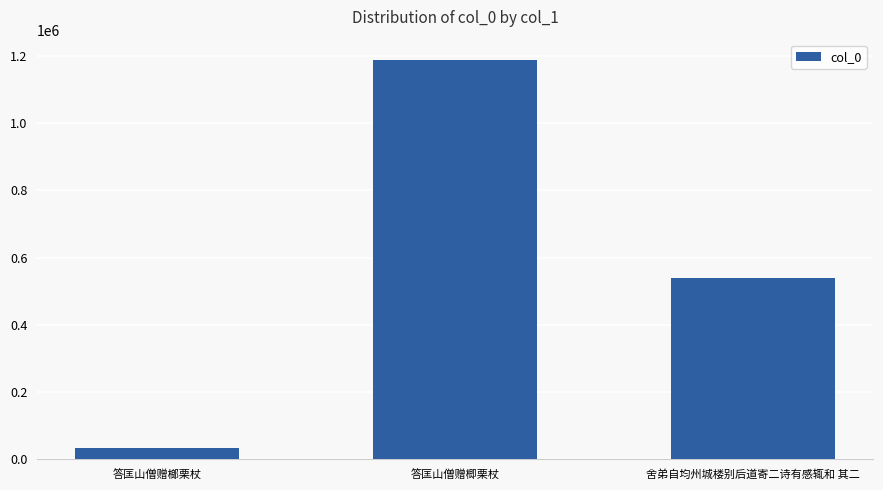

Is it true that the value at 答匡山僧赠楖栗杖 is 1188242?

True